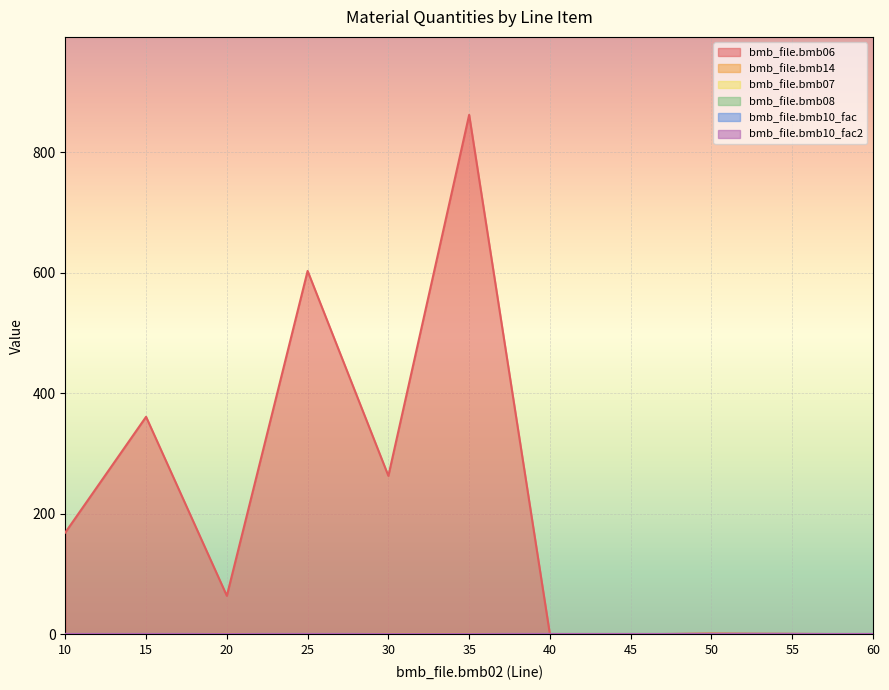

Rank the series by their maximum value, from lowest to highest.

bmb_file.bmb08, bmb_file.bmb14, bmb_file.bmb07, bmb_file.bmb10_fac, bmb_file.bmb10_fac2, bmb_file.bmb06